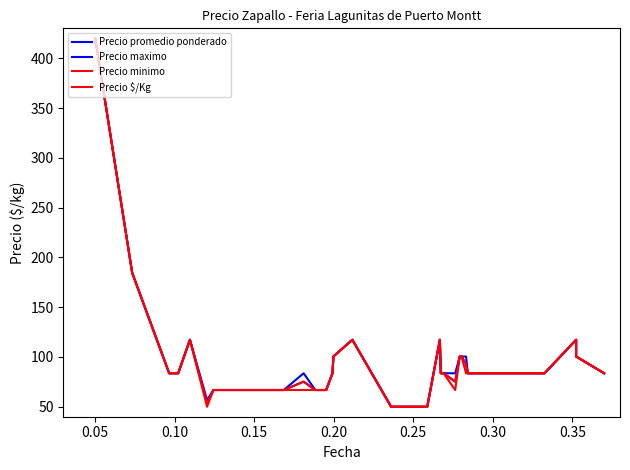

What is the difference between the maximum and second lowest values in the Precio maximo series?

370.0